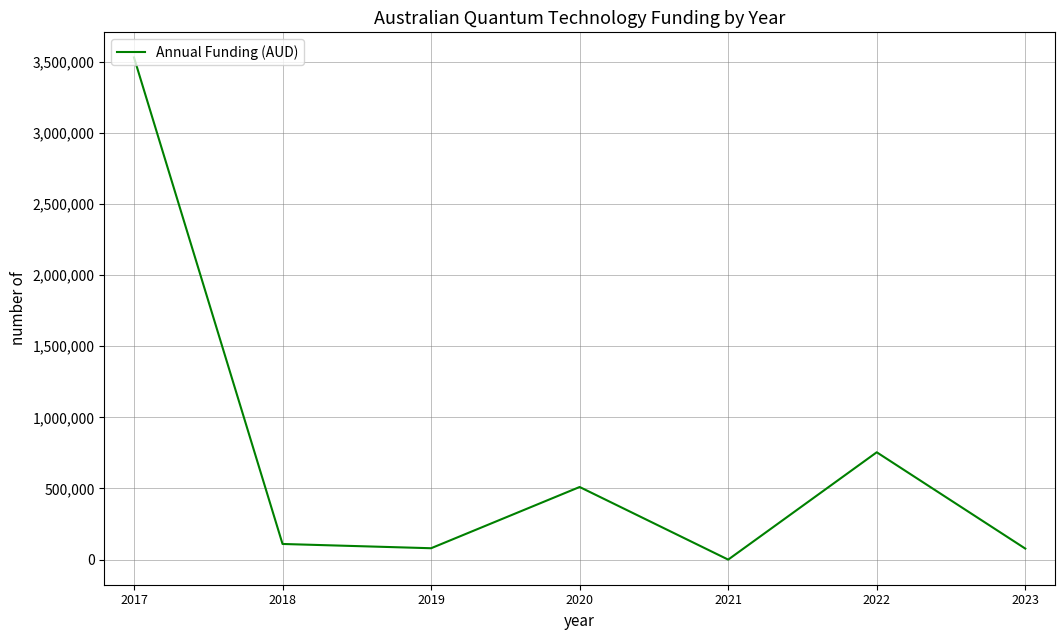

Between 2018 and 2020, which is larger?

2020